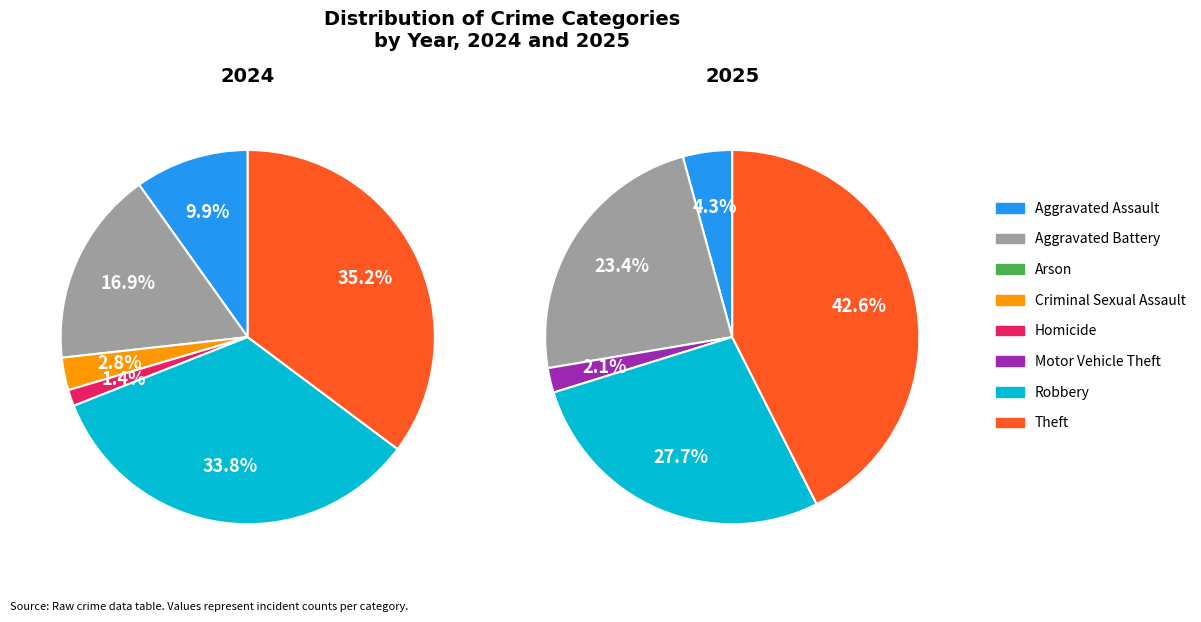

To the nearest percent, what is the combined percentage of Arson and Robbery?

34%